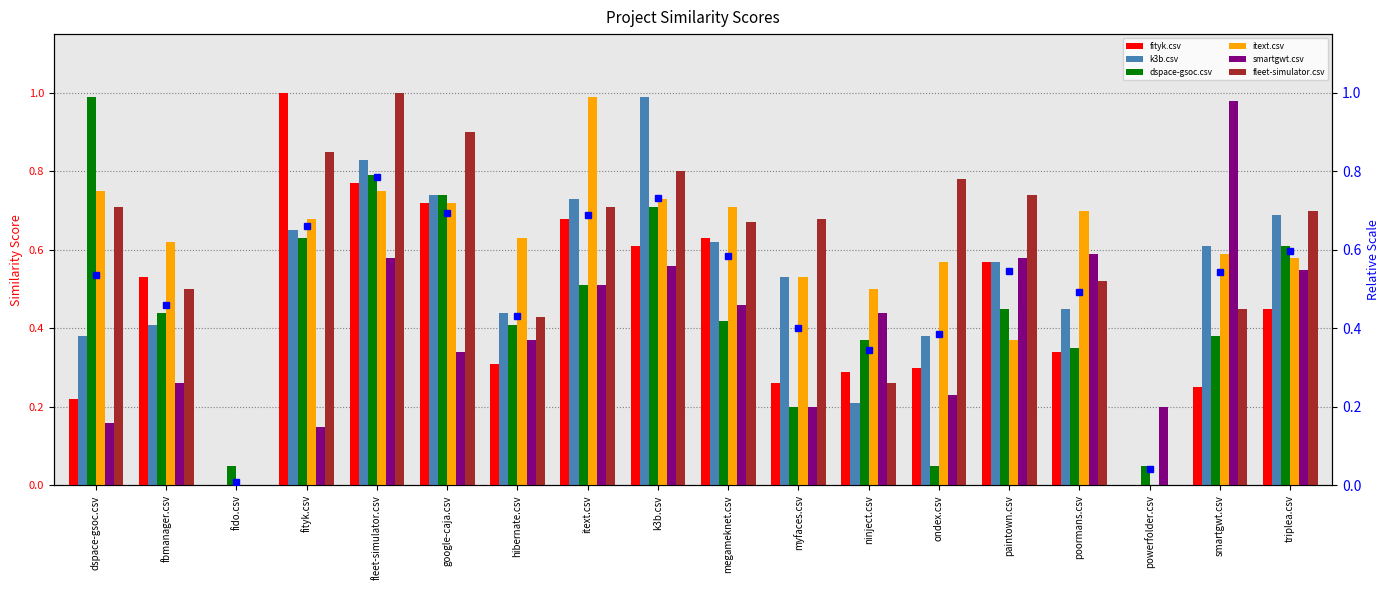

Read the fleet-simulator.csv value at itext.csv.

0.7